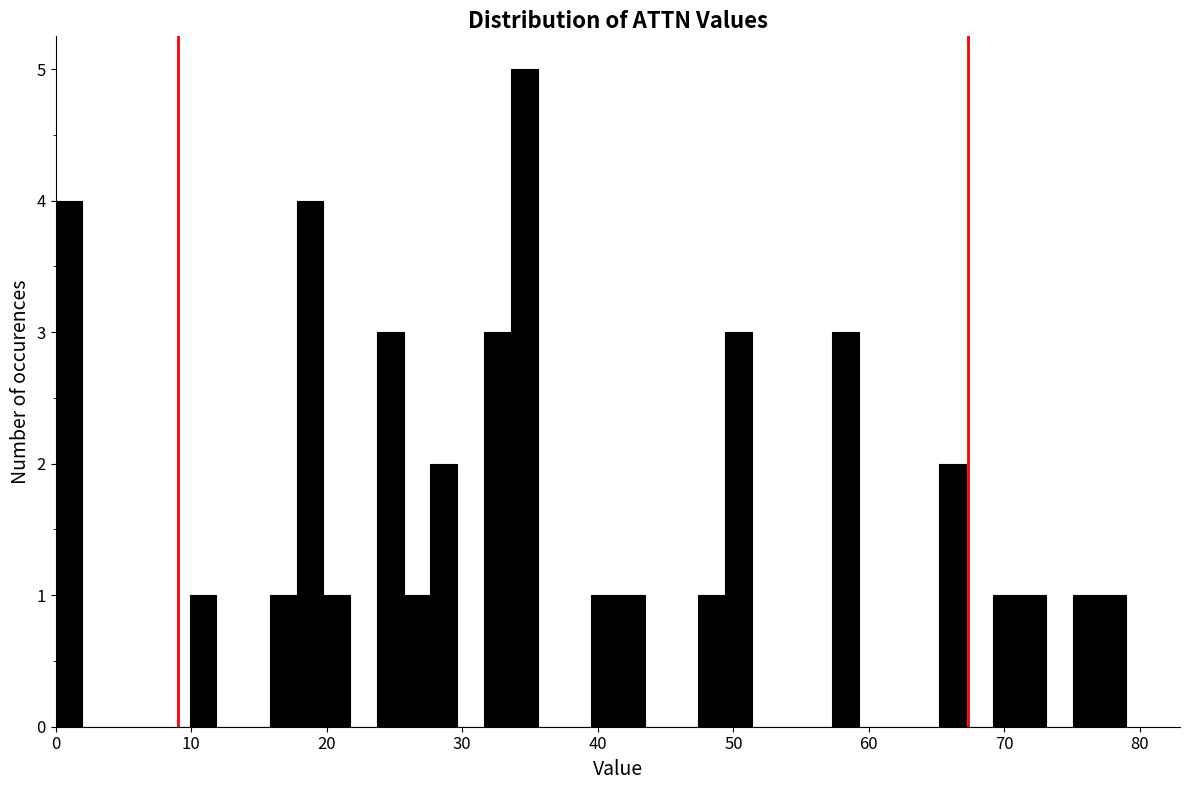

Around what value on the x-axis is the tallest bar? Give the approximate position of its centre, as read against the axis.

35